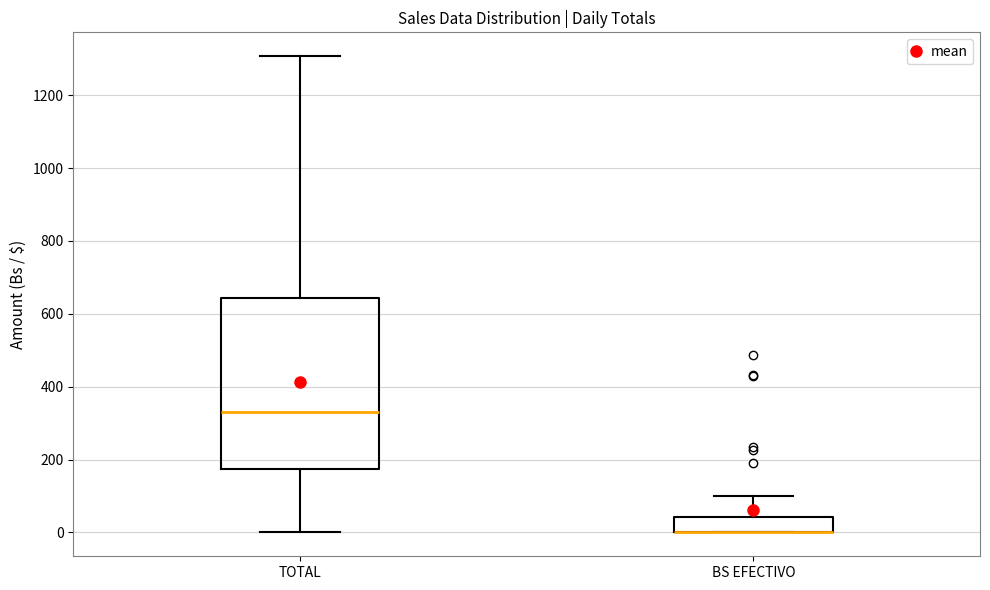

Where is the lower edge of the box for BS EFECTIVO on the y-axis? The values are not printed on the chart, so give them approximately, as read against the axis.

0